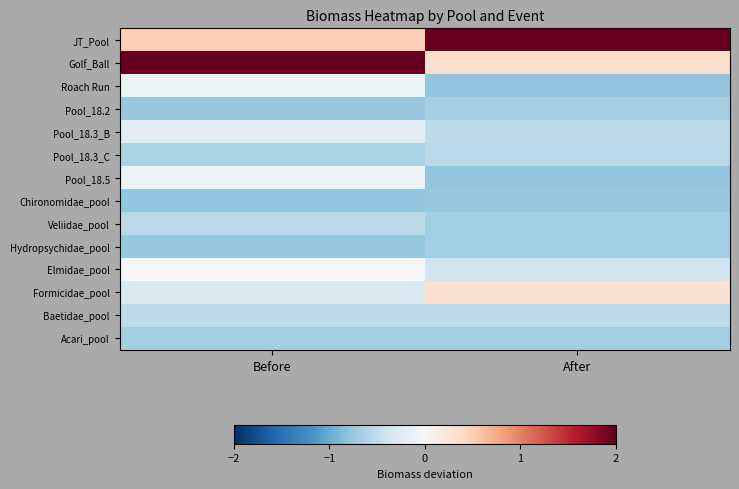

Which category has the lowest value across all series?

After